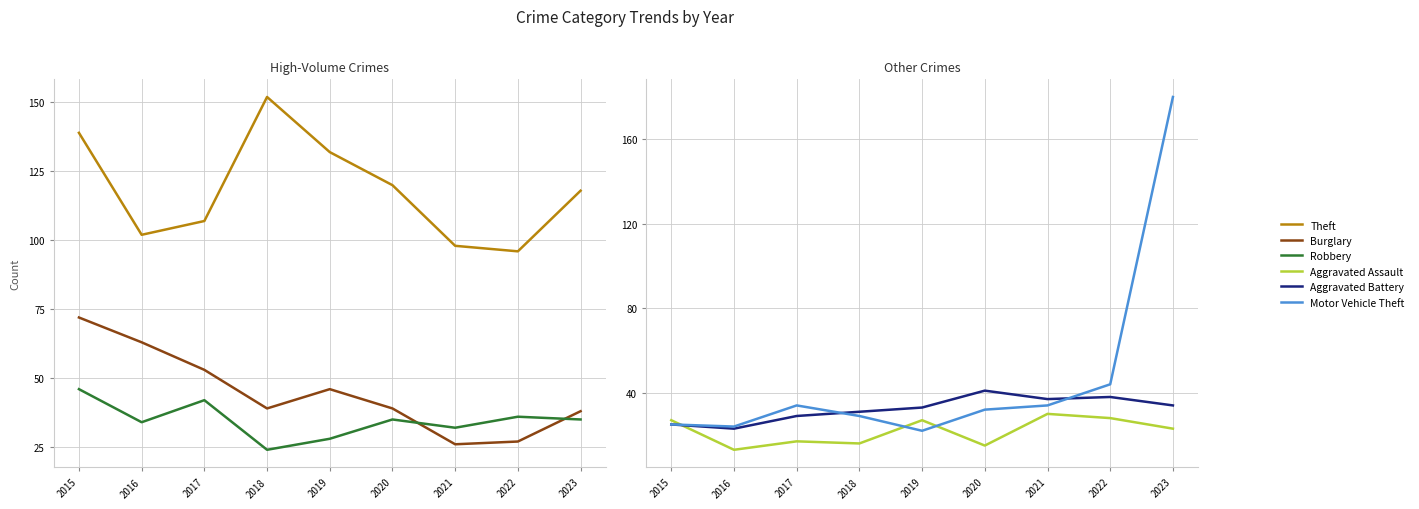

How many lines are shown in the chart?

6